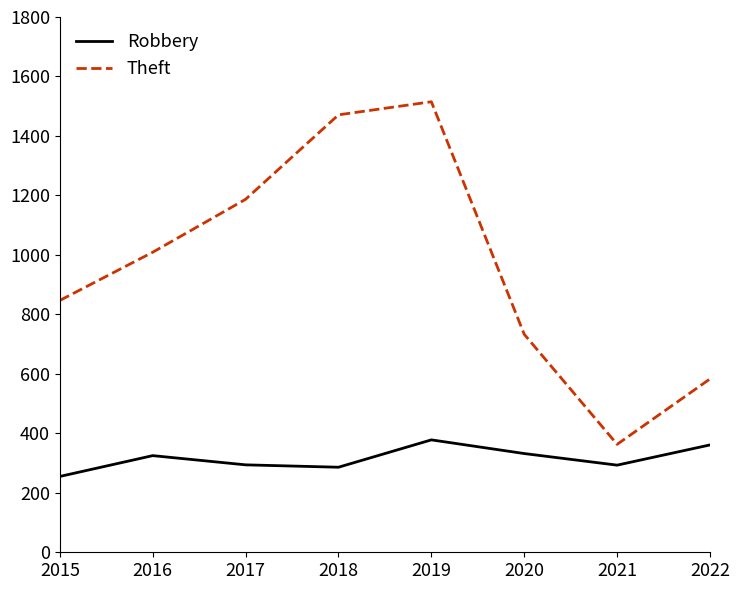

True or false: Theft has a value of 1709 at 2016.

False